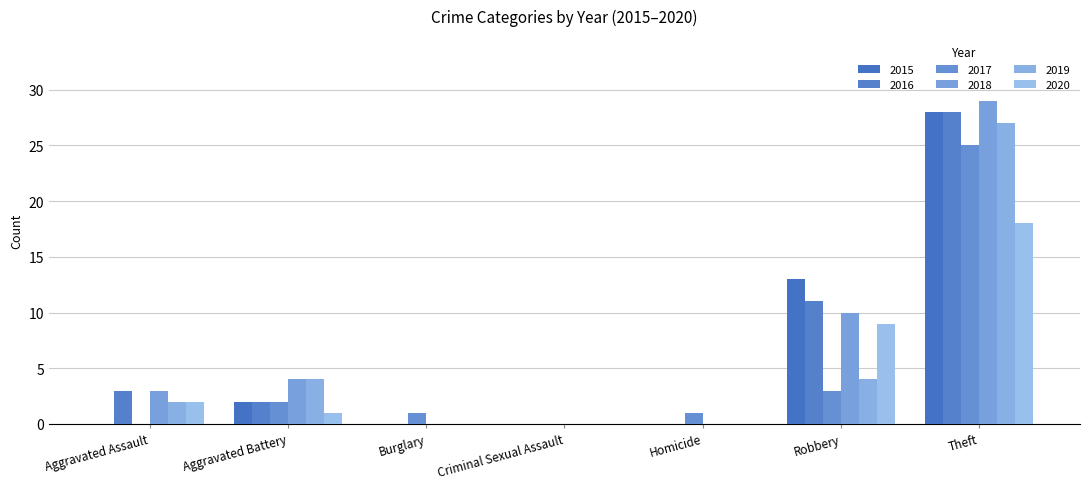

Reading left to right, extract all data points from this chart.

2015: Aggravated Assault=0	Aggravated Battery=2	Burglary=0	Criminal Sexual Assault=0	Homicide=0	Robbery=13	Theft=28
2016: Aggravated Assault=3	Aggravated Battery=2	Burglary=0	Criminal Sexual Assault=0	Homicide=0	Robbery=11	Theft=28
2017: Aggravated Assault=0	Aggravated Battery=2	Burglary=1	Criminal Sexual Assault=0	Homicide=1	Robbery=3	Theft=25
2018: Aggravated Assault=3	Aggravated Battery=4	Burglary=0	Criminal Sexual Assault=0	Homicide=0	Robbery=10	Theft=29
2019: Aggravated Assault=2	Aggravated Battery=4	Burglary=0	Criminal Sexual Assault=0	Homicide=0	Robbery=4	Theft=27
2020: Aggravated Assault=2	Aggravated Battery=1	Burglary=0	Criminal Sexual Assault=0	Homicide=0	Robbery=9	Theft=18